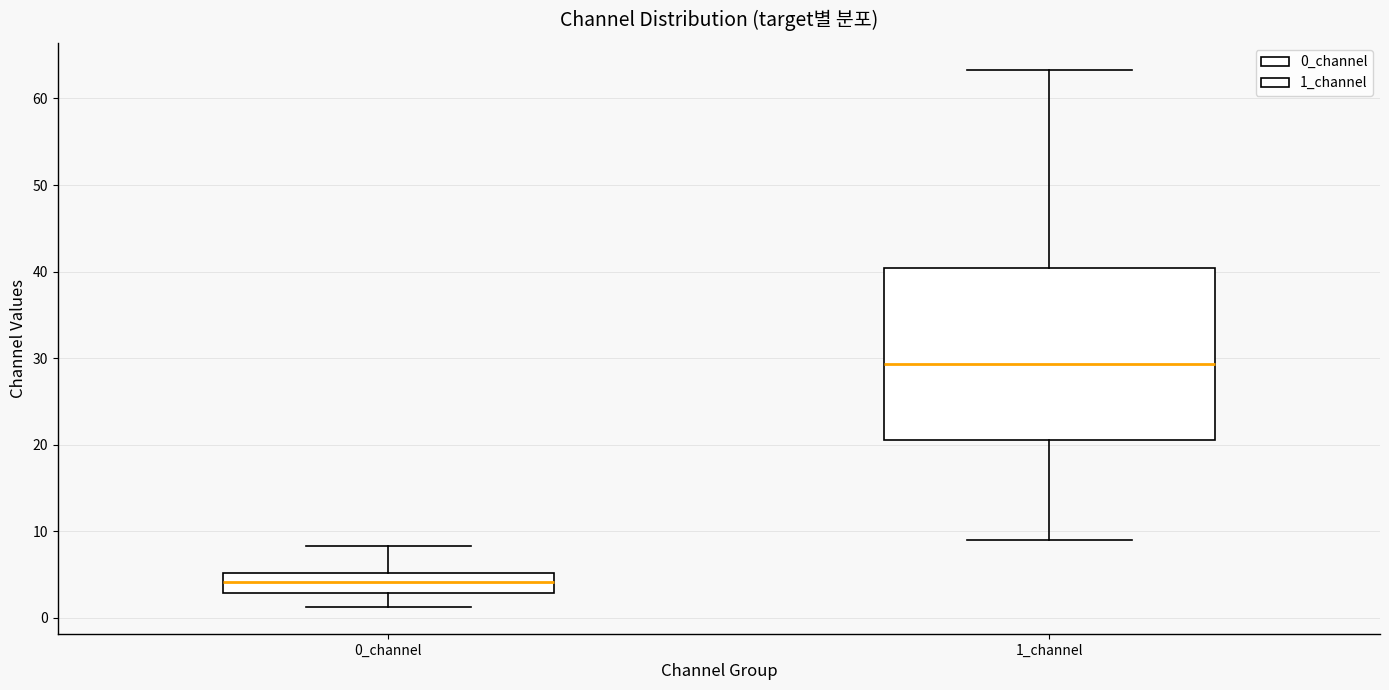

Comparing the boxes themselves (not the whiskers), which one is the tallest?

1_channel